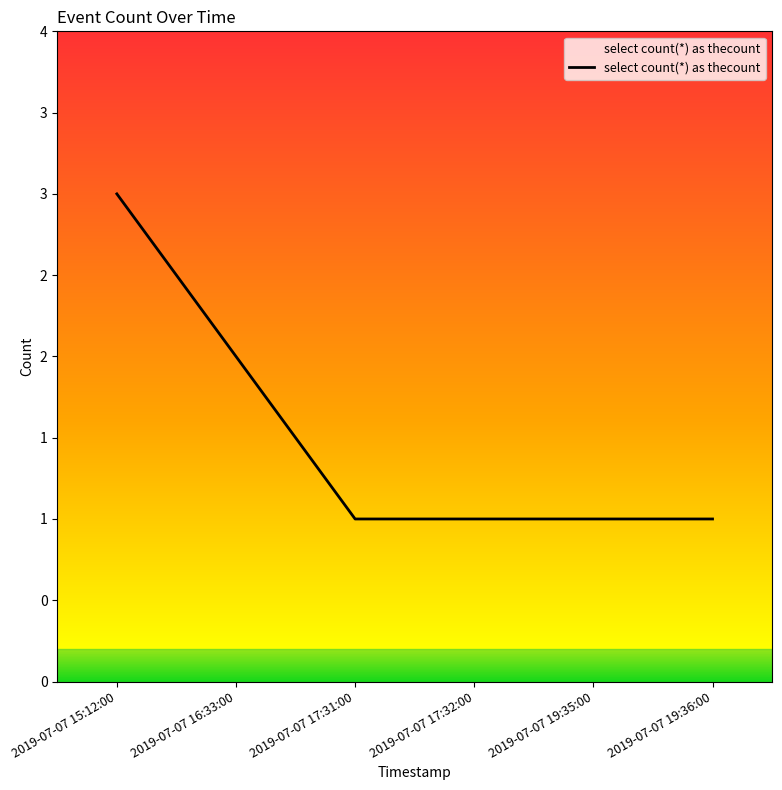

Approximately how many times larger is the value at 2019-07-07 19:35:00 compared to 2019-07-07 17:32:00?

1.0